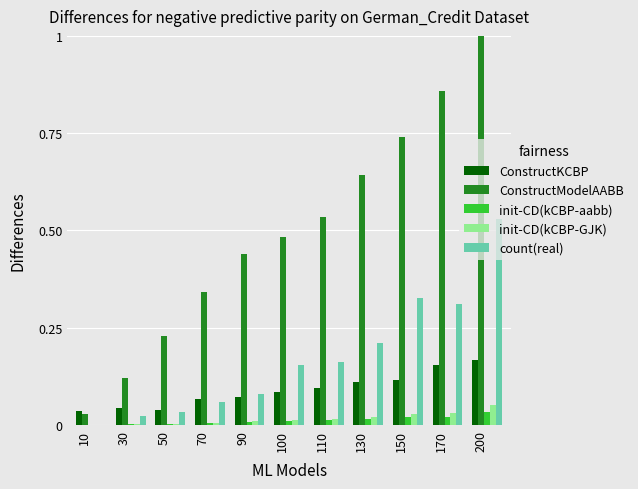

Is it true that ConstructKCBP equals 0.1 at 150?

True